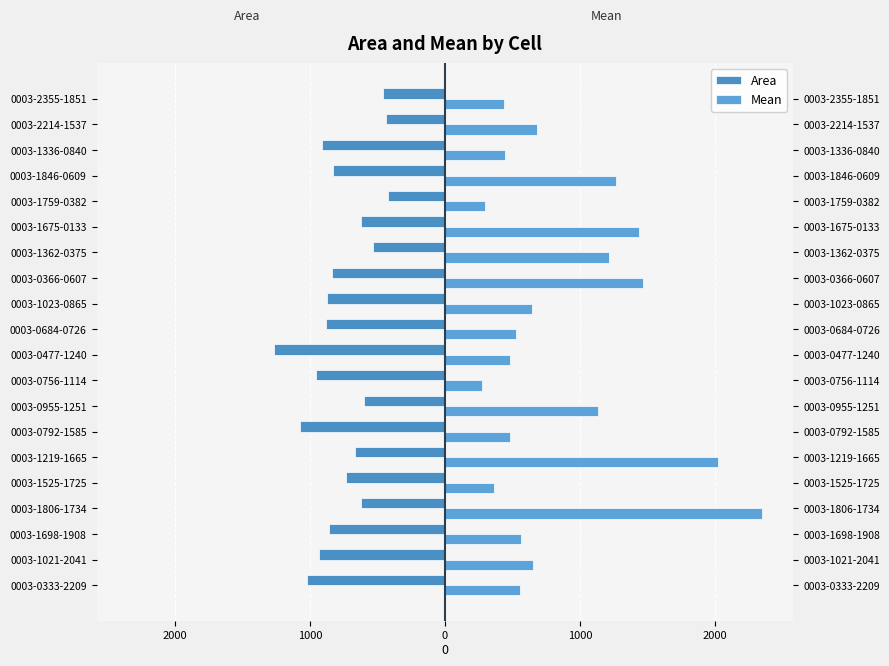

What is the average value of the Mean series?

864.6